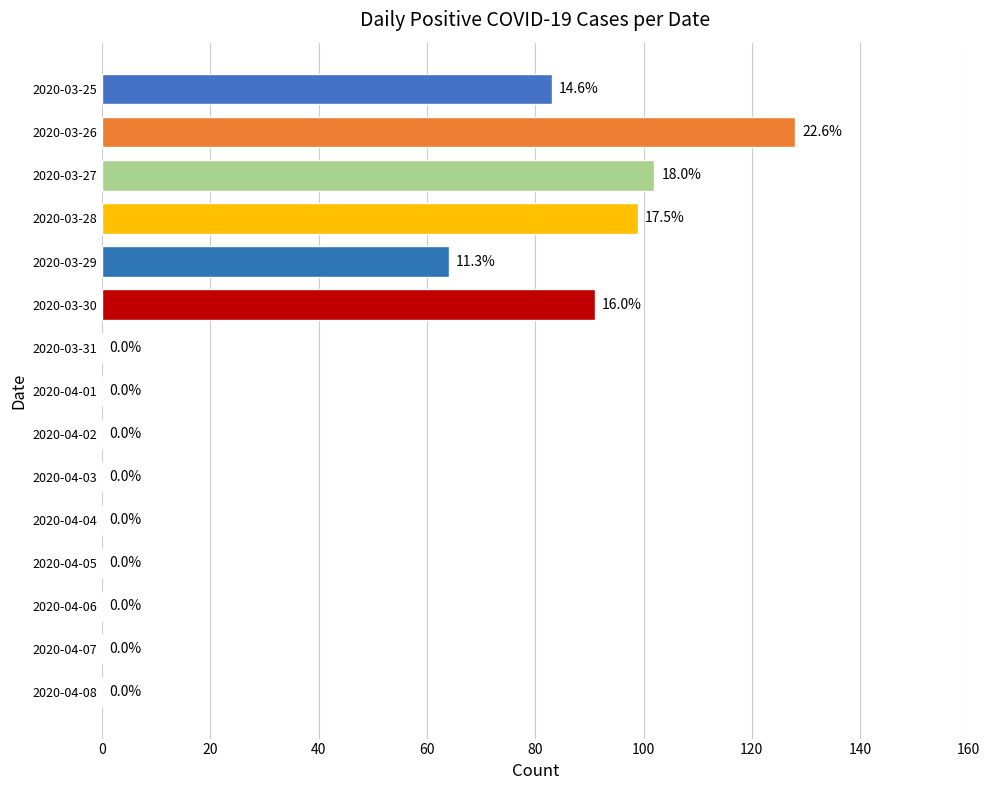

At which label is the value closest to 64?

2020-03-29